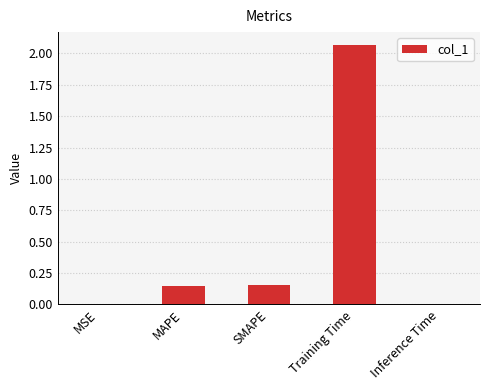

What is the label of the 3rd bar from the left?

SMAPE